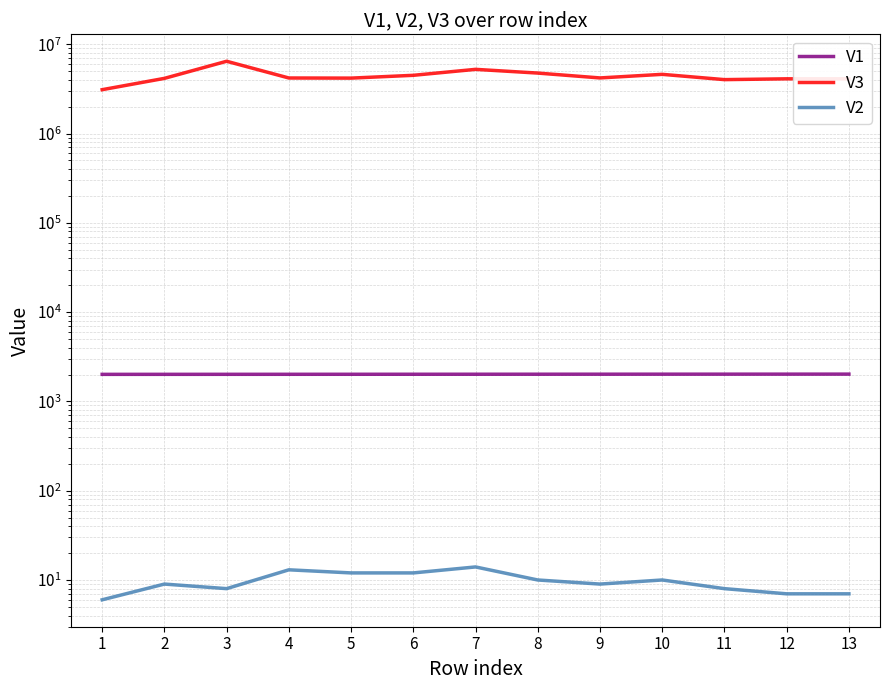

What is the total value across all series at 12?

4102027